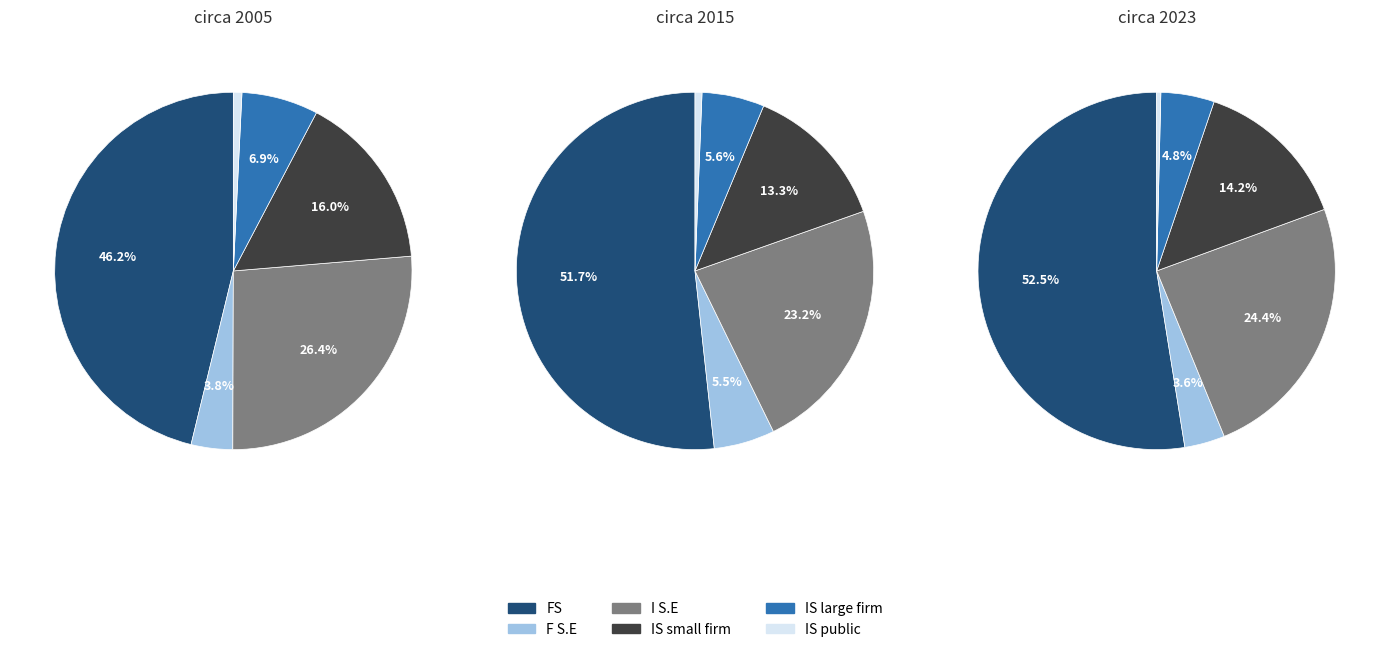

Is it true that K.W. Metal Work is 14% of the pie?

False